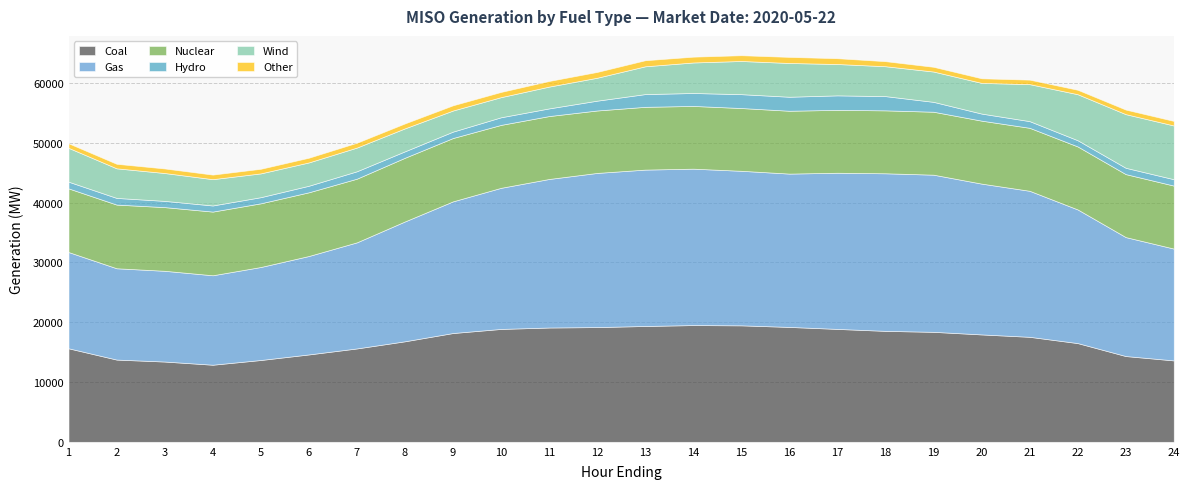

At which label is Other closest to 879?

9